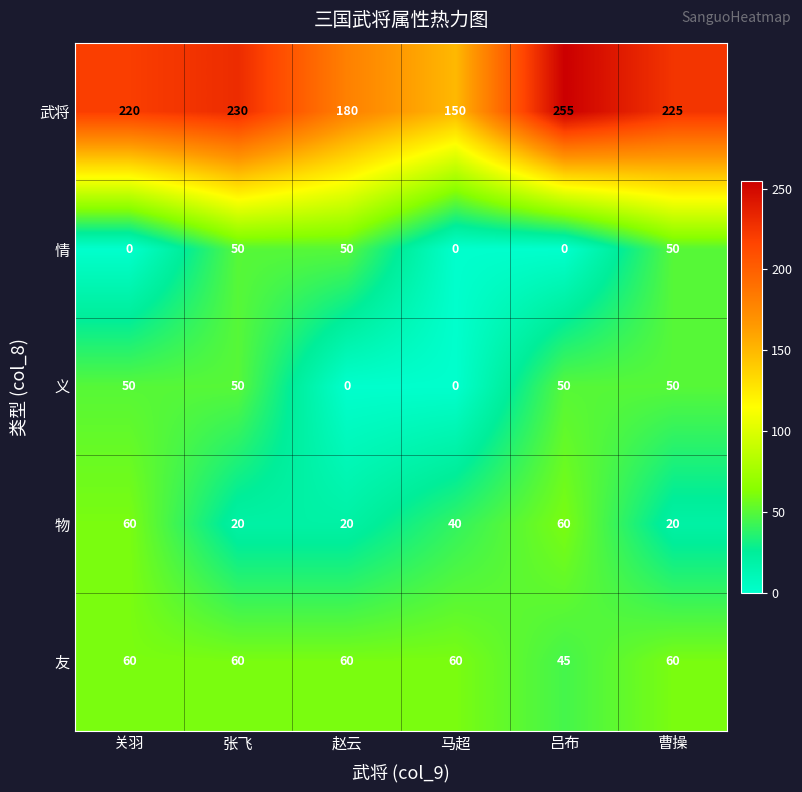

Reading left to right, extract all data points from this chart.

武将: 220	230	180	150	255	225
情: 0	50	50	0	0	50
义: 50	50	0	0	50	50
物: 60	20	20	40	60	20
友: 60	60	60	60	45	60